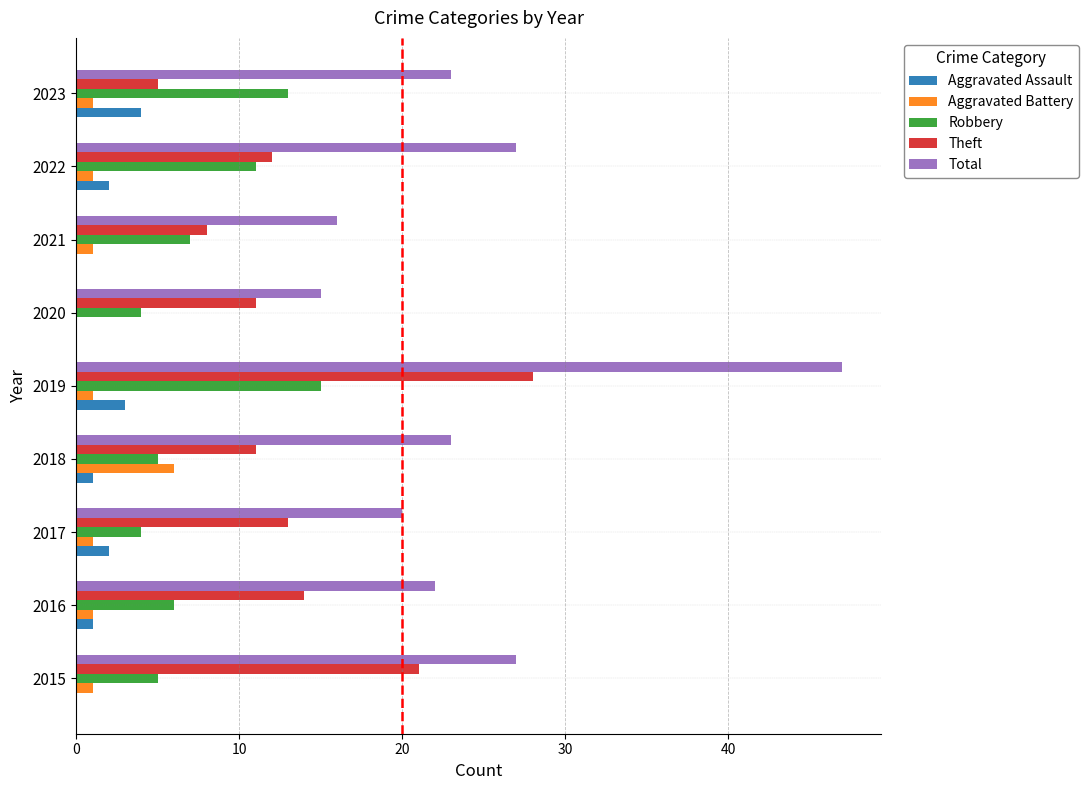

How many distinct data groups are displayed?

5